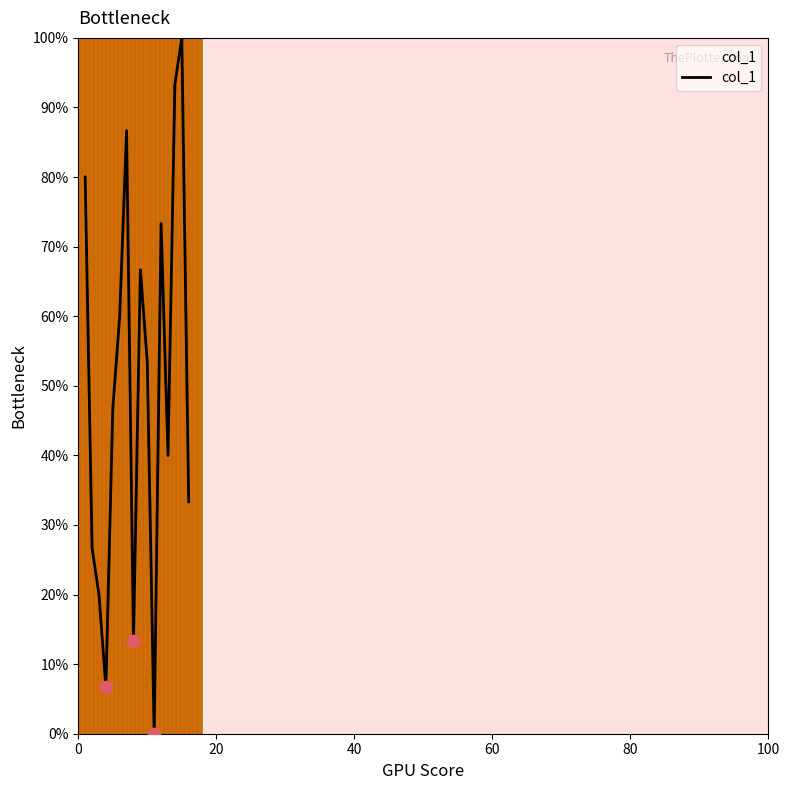

What is the greatest value displayed?

100.0